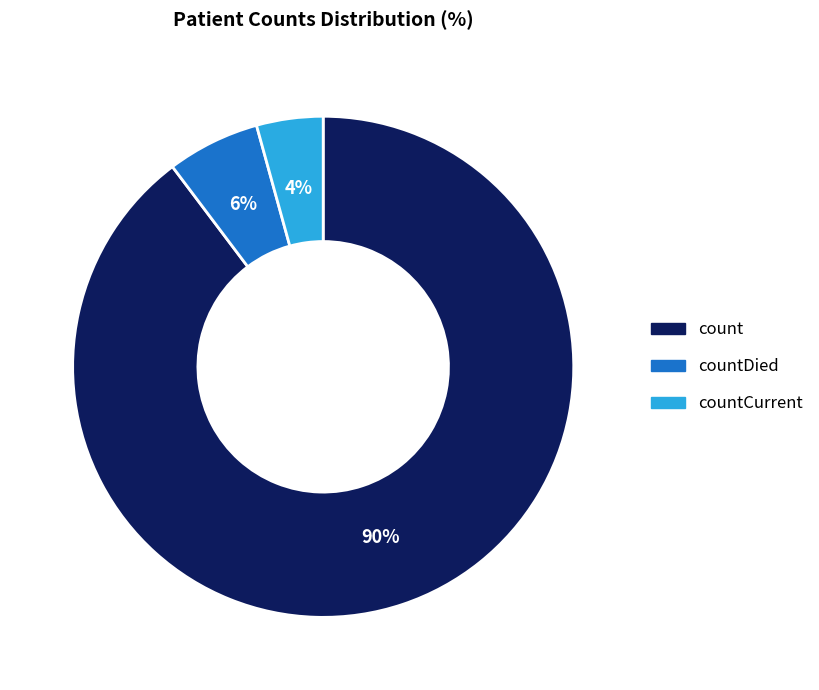

To the nearest percent, what is the average slice percentage?

33%